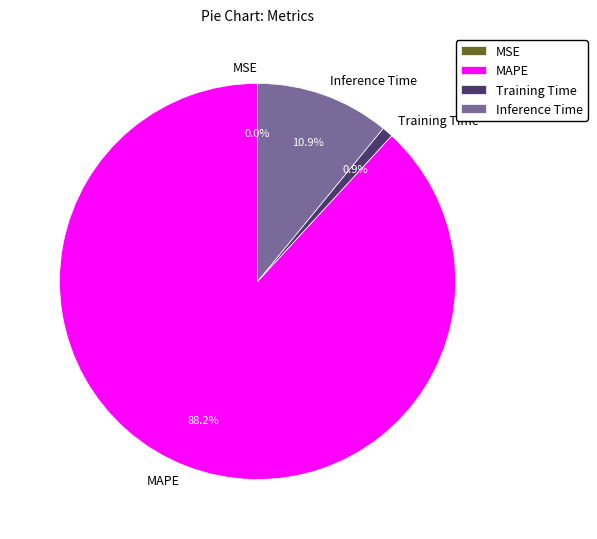

The Inference Time slice represents 18% of the pie. True or false?

False